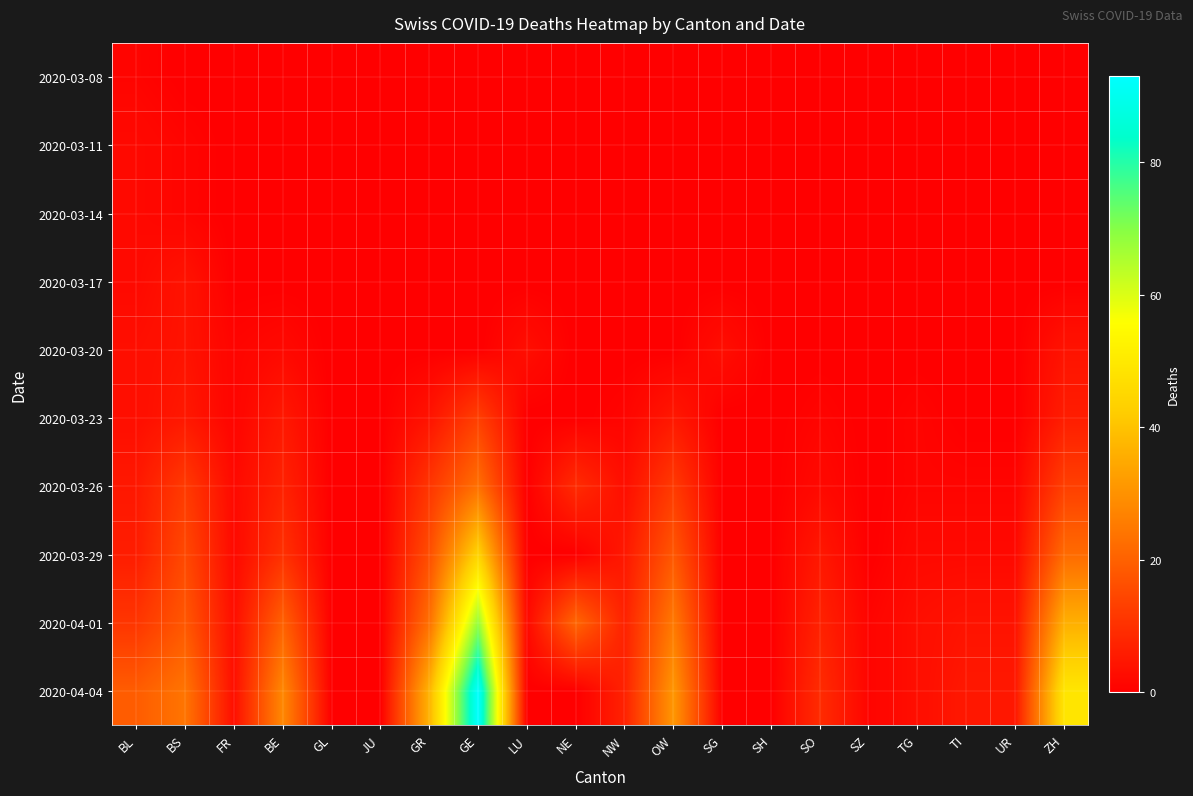

Which category has the highest value across all series?

GE